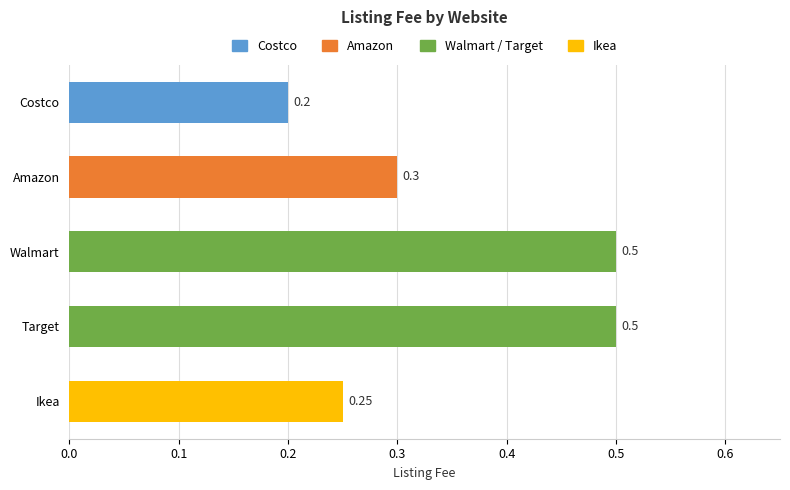

What is the difference between the maximum and minimum values?

0.3